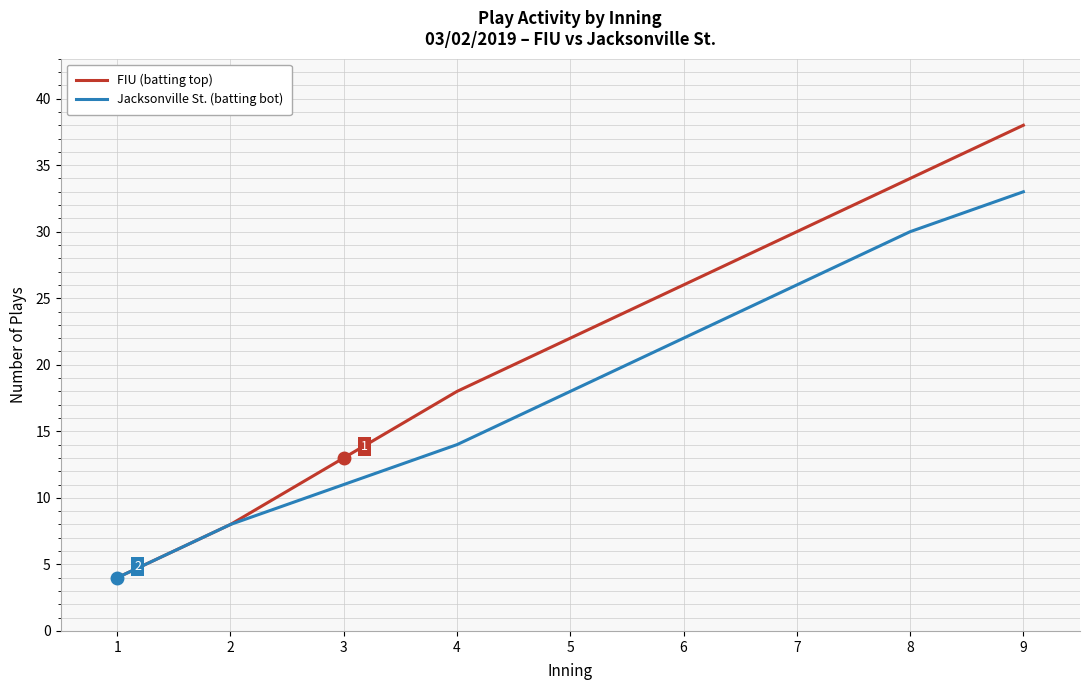

Read the FIU (batting top) value at 3, to the nearest 5.

15